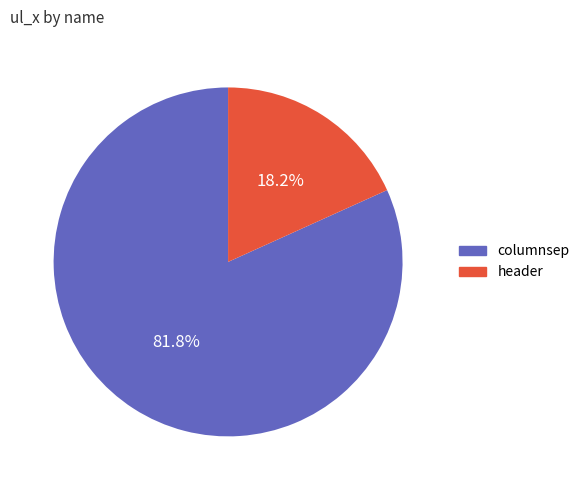

Is there a majority slice in this chart?

Yes